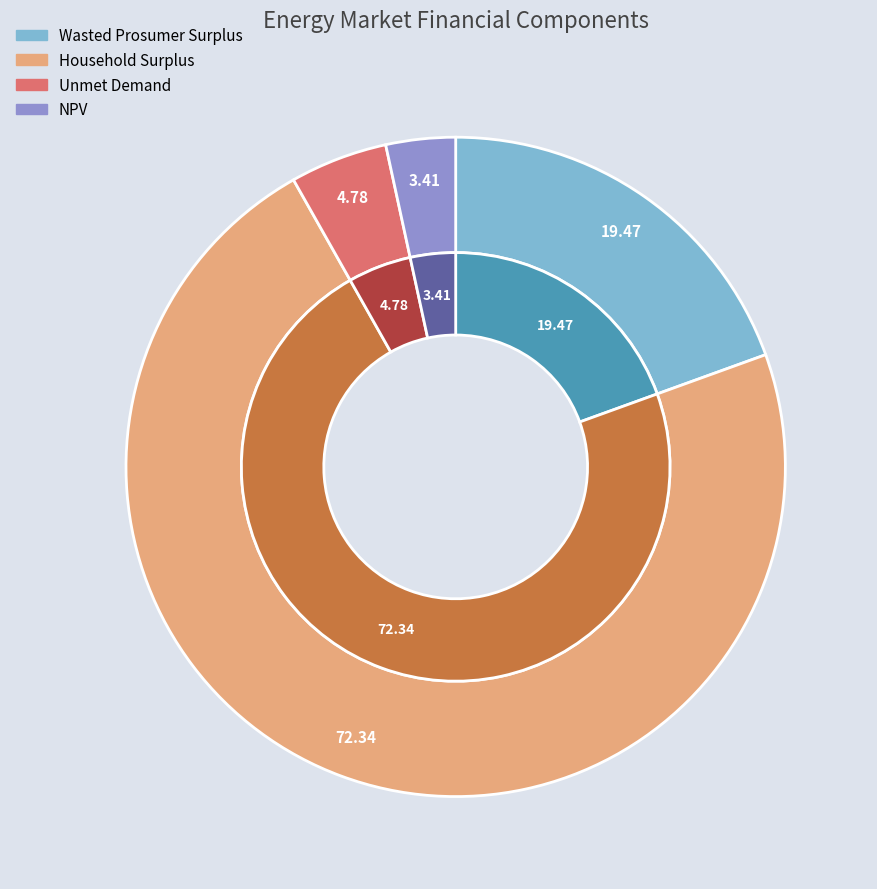

How many slices are in this pie chart?

4